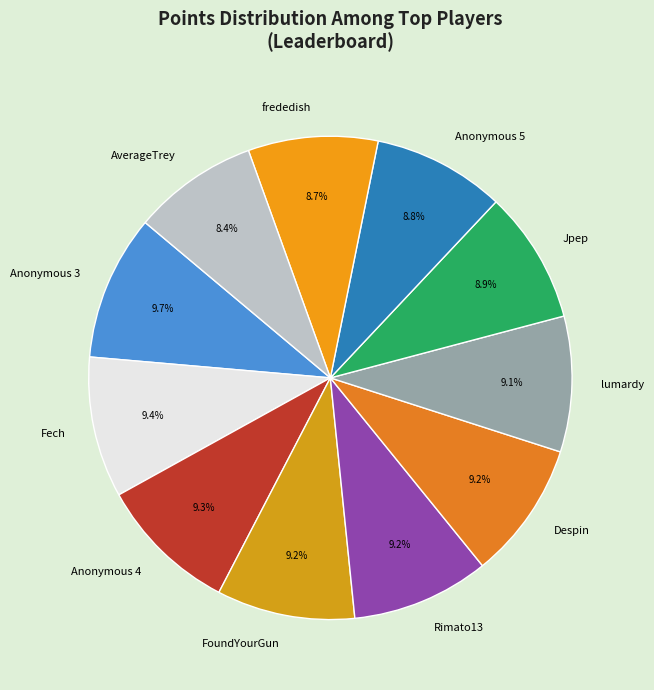

Combined, do frededish and Rimato13 account for over 50%?

No